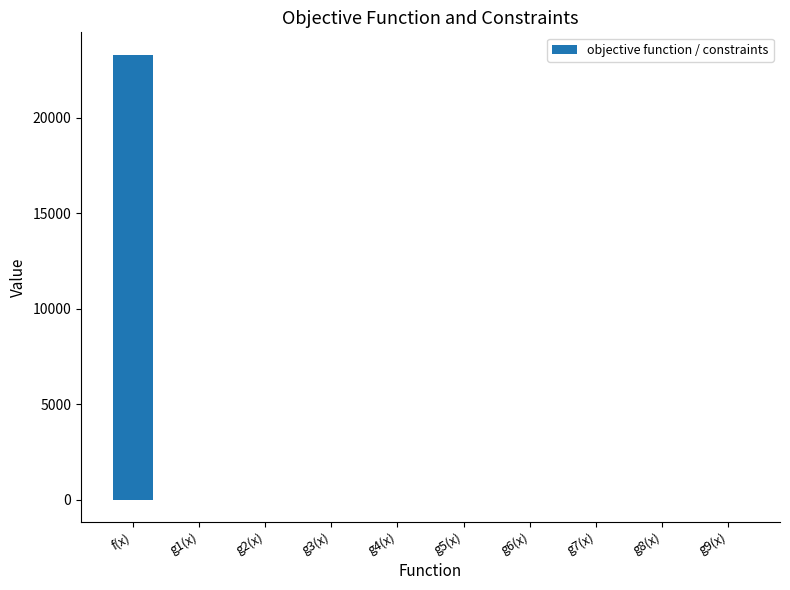

What is the change in value from f(x) to g5(x)?

-23323.5